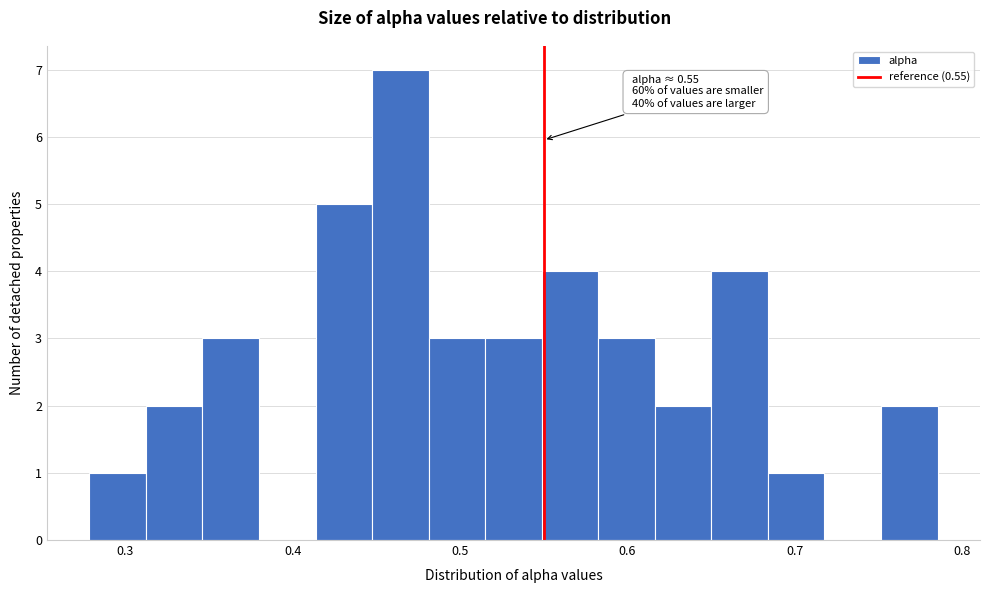

Around what value on the x-axis is the tallest bar? Give the approximate position of its centre, as read against the axis.

0.46